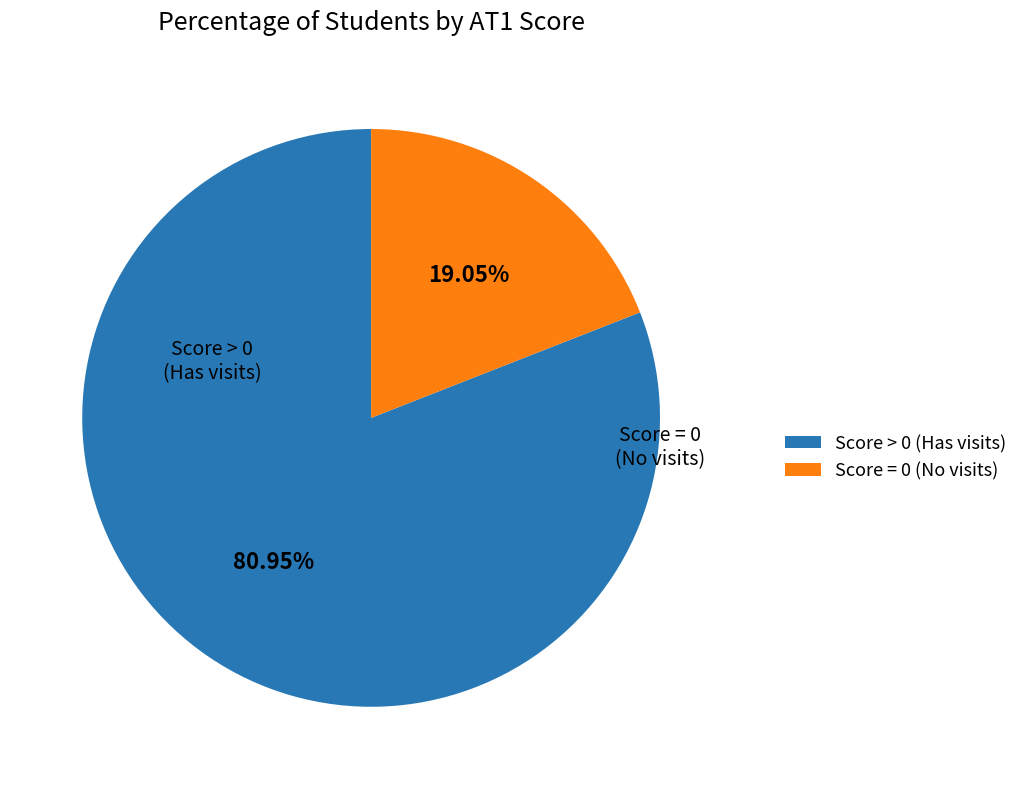

Count the number of slices in the pie.

2